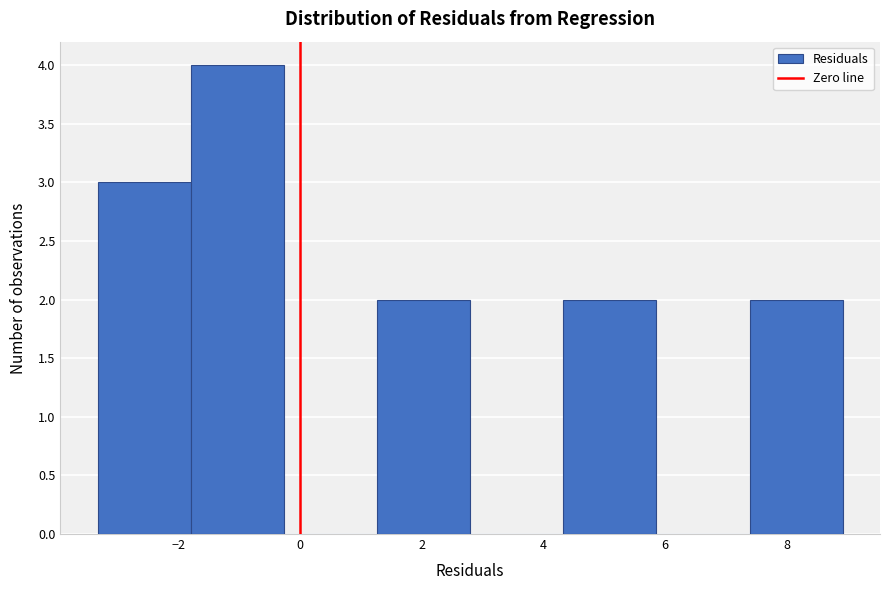

Reading left to right, transcribe this chart: for each bar, give the range it covers on the x-axis and its height. Neither the bar edges nor the heights are printed on the chart, so give them approximately, as read against the axes.

-3.4 to -1.8: 3
-1.8 to -0.2: 4
-0.2 to 1.2: 0
1.2 to 2.8: 2
2.8 to 4.4: 0
4.4 to 5.8: 2
5.8 to 7.4: 0
7.4 to 9.0: 2